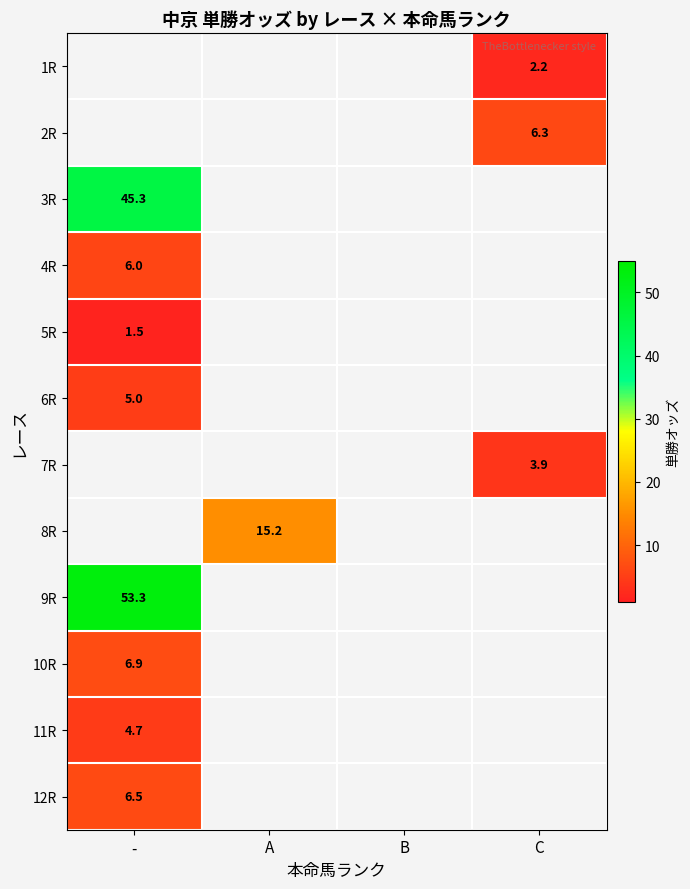

The 4R series shows 2.3 at -. True or false?

False